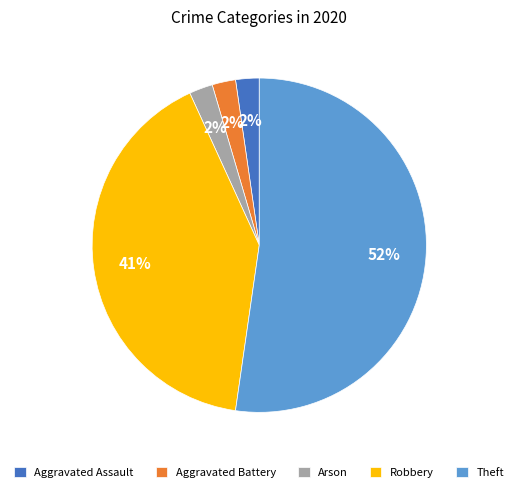

Which slice is the largest?

Theft